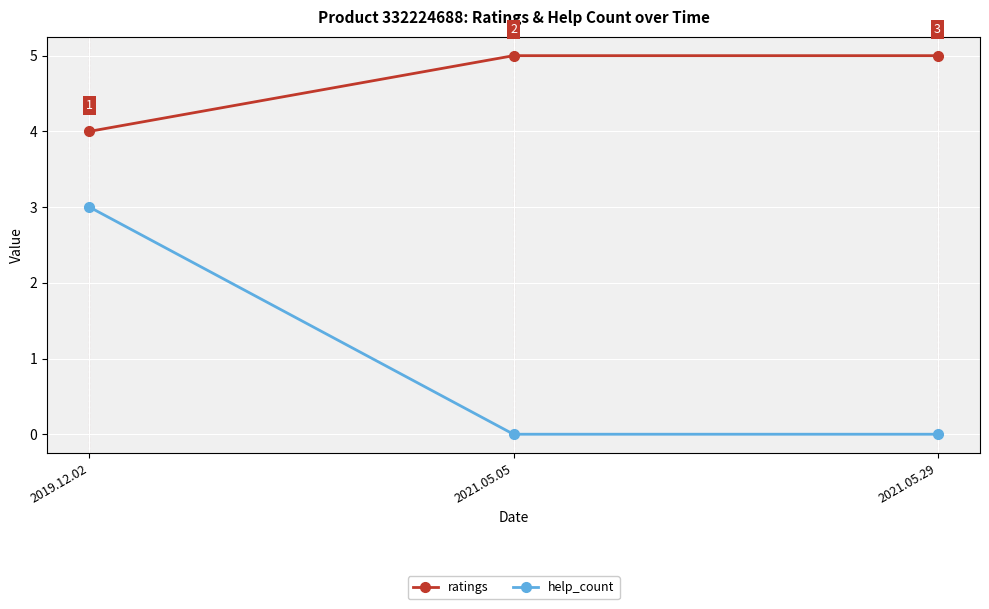

At which category is the sum across all series the highest?

2019.12.02